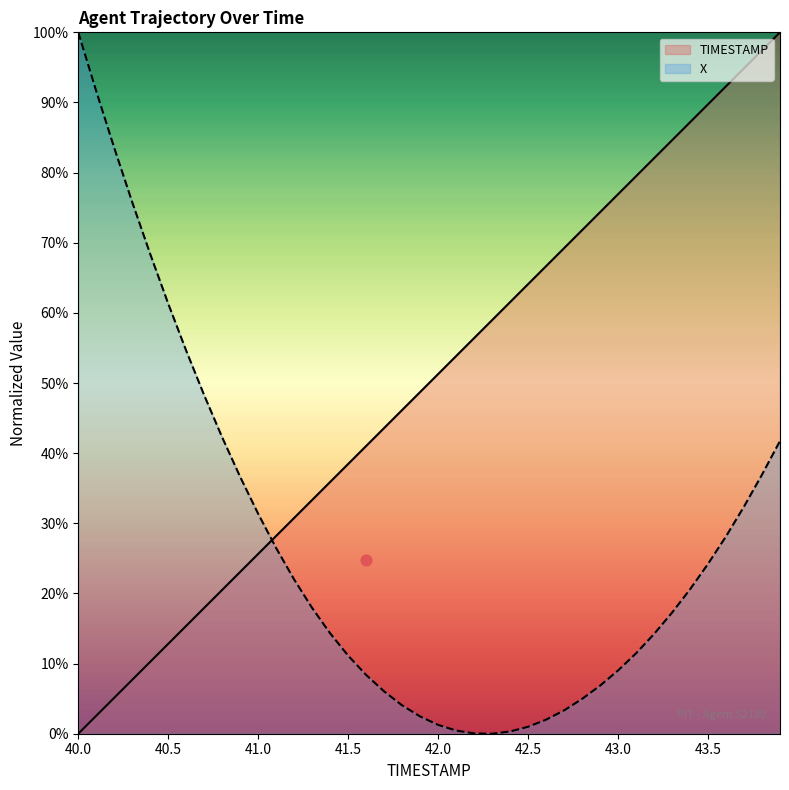

At which category is the sum across all series the highest?

43.9